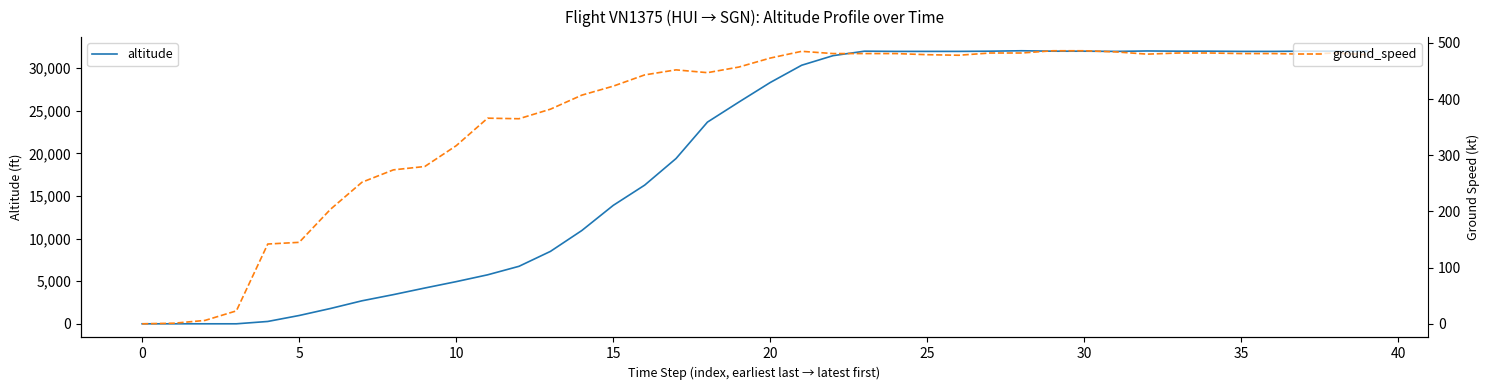

At which category is the sum across all series the highest?

28